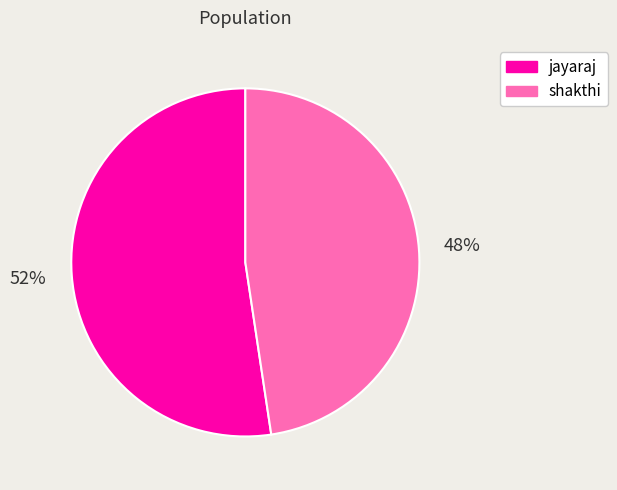

Count the number of slices in the pie.

2